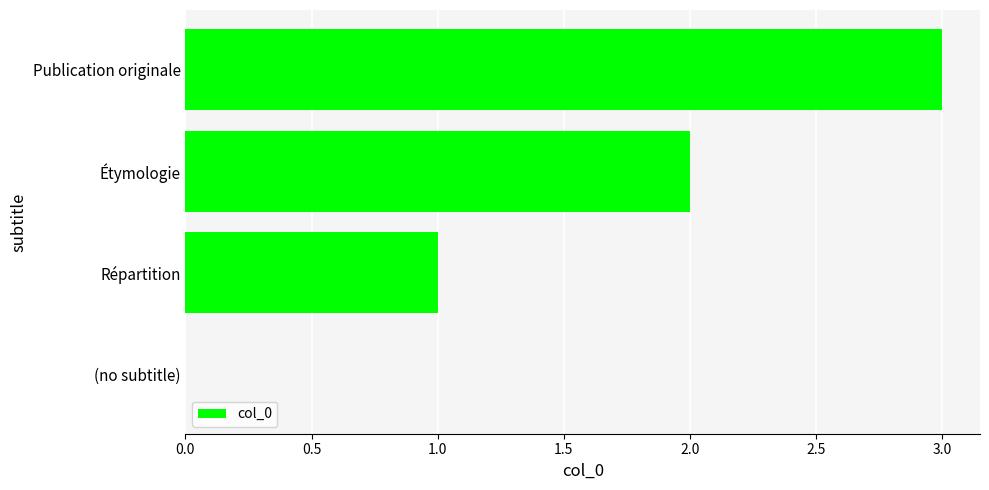

What is the sum of the values at Publication originale and (no subtitle)?

3